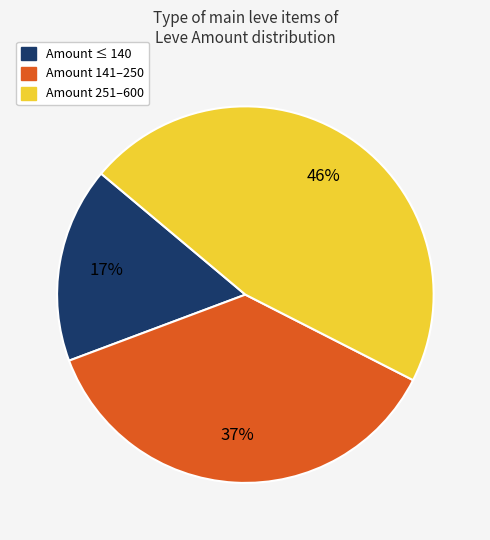

Is there any slice that represents more than half of the pie?

No